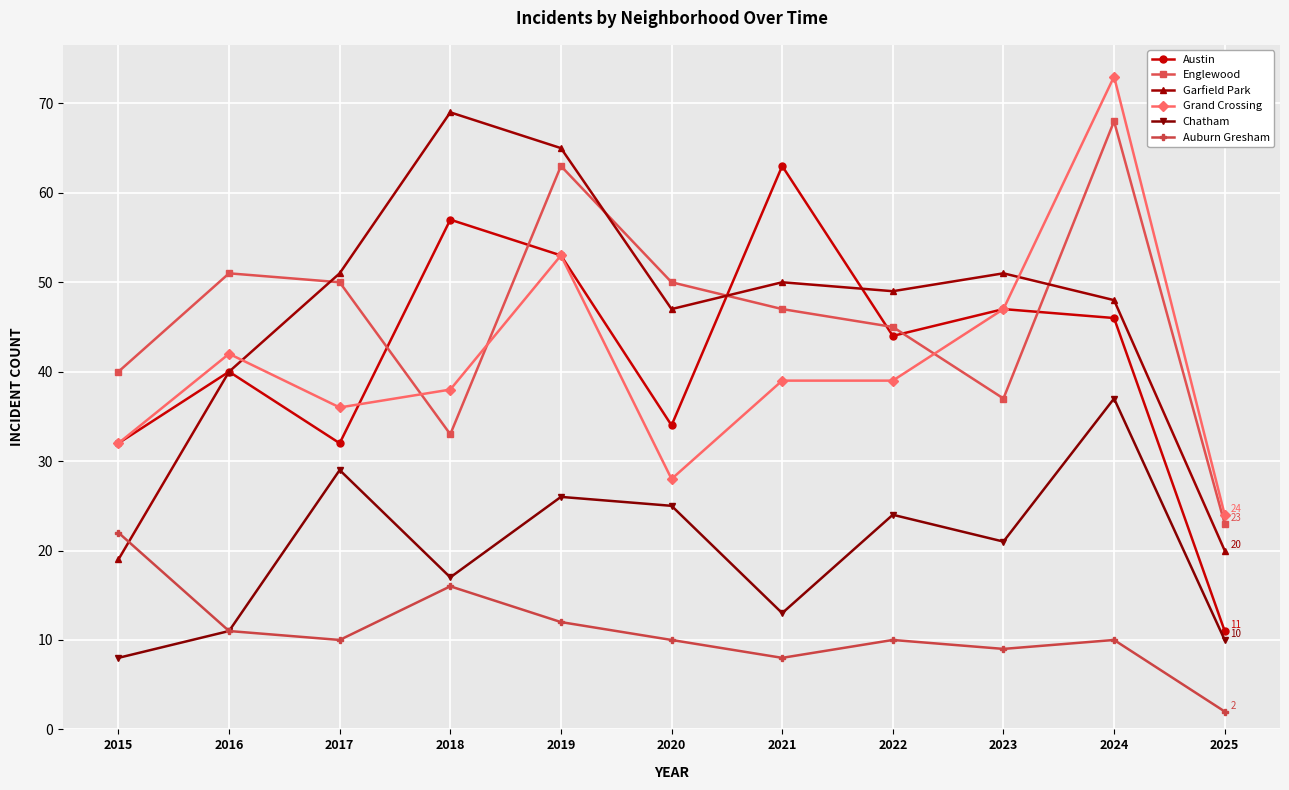

Which category has the highest value in the Austin series?

2021